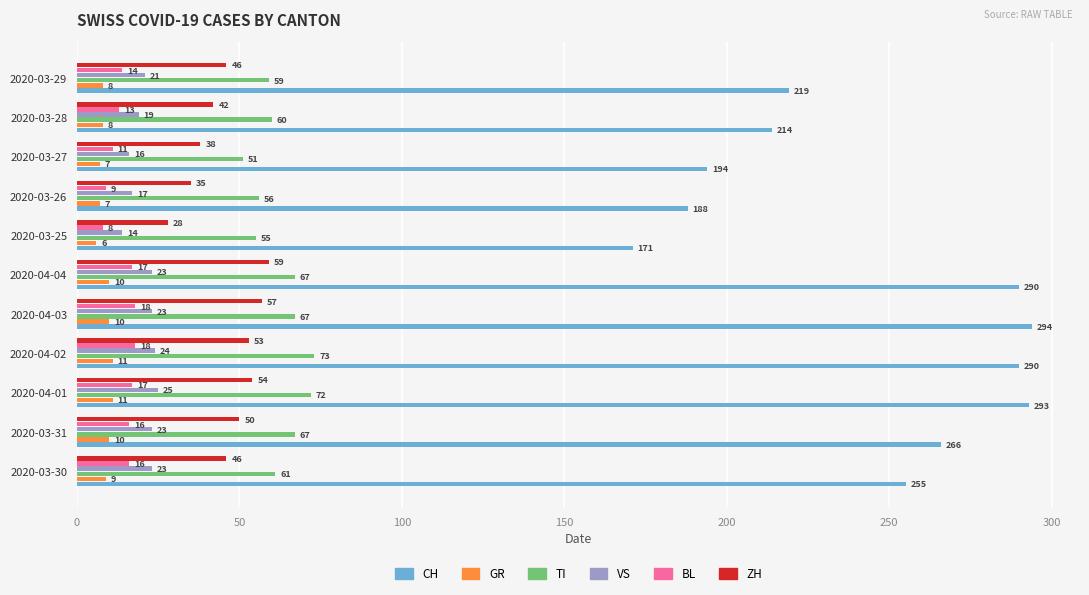

At which label does CH reach its minimum?

2020-03-25